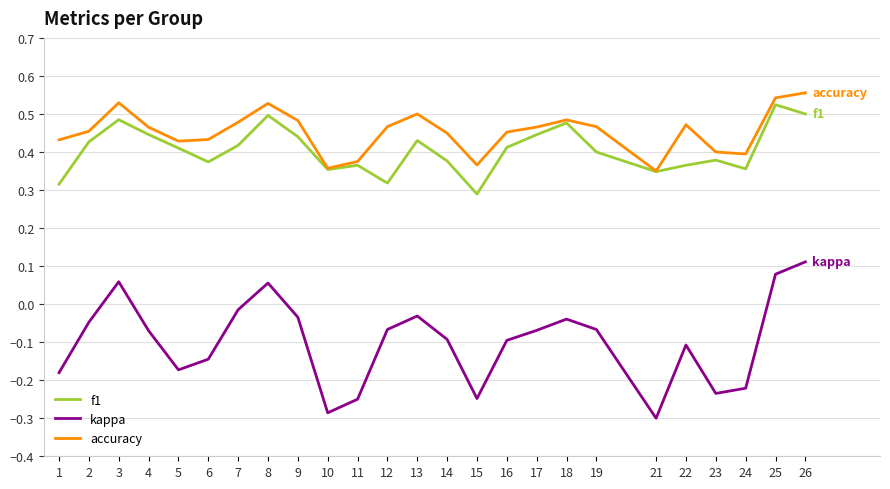

Which series has the largest range (max minus min)?

kappa